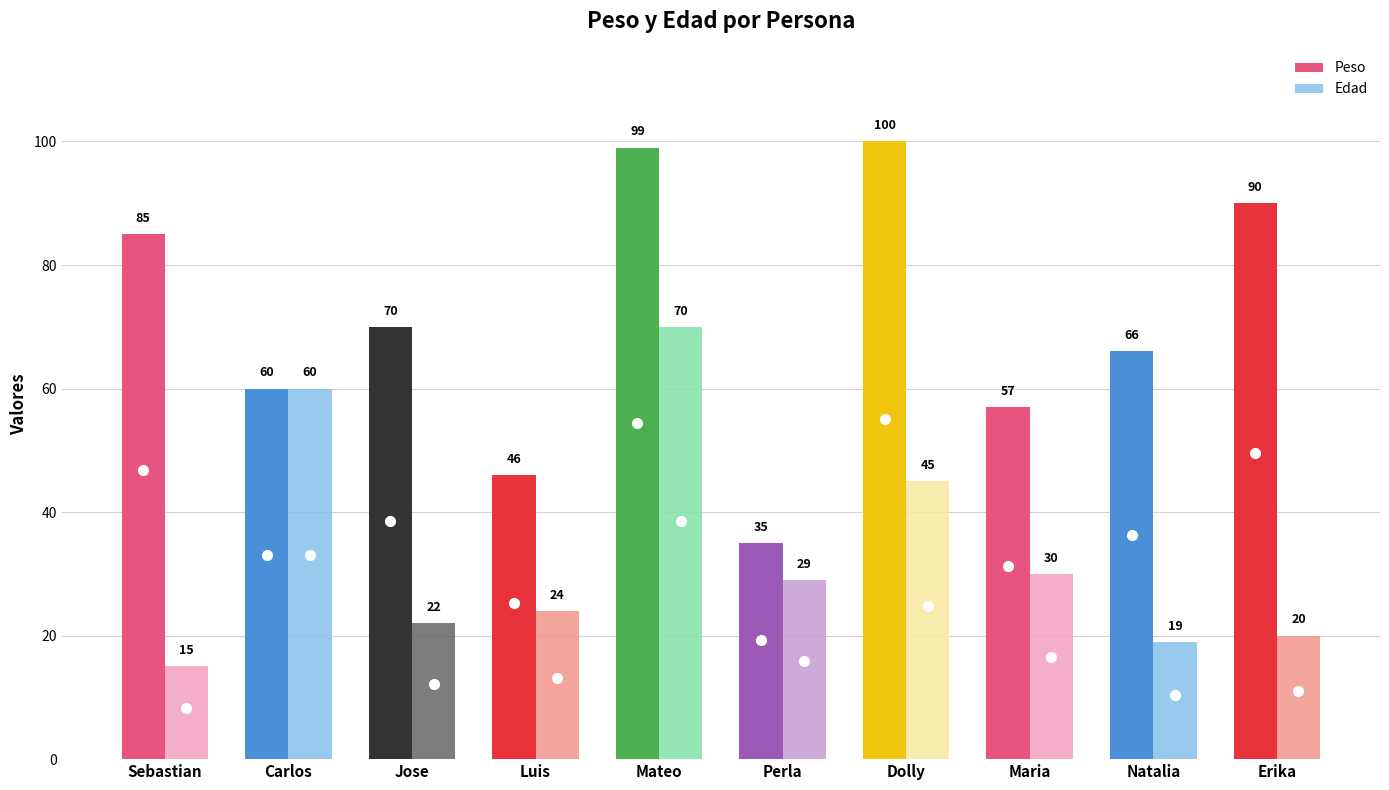

What is the sum of the Peso values at Maria and Perla?

92